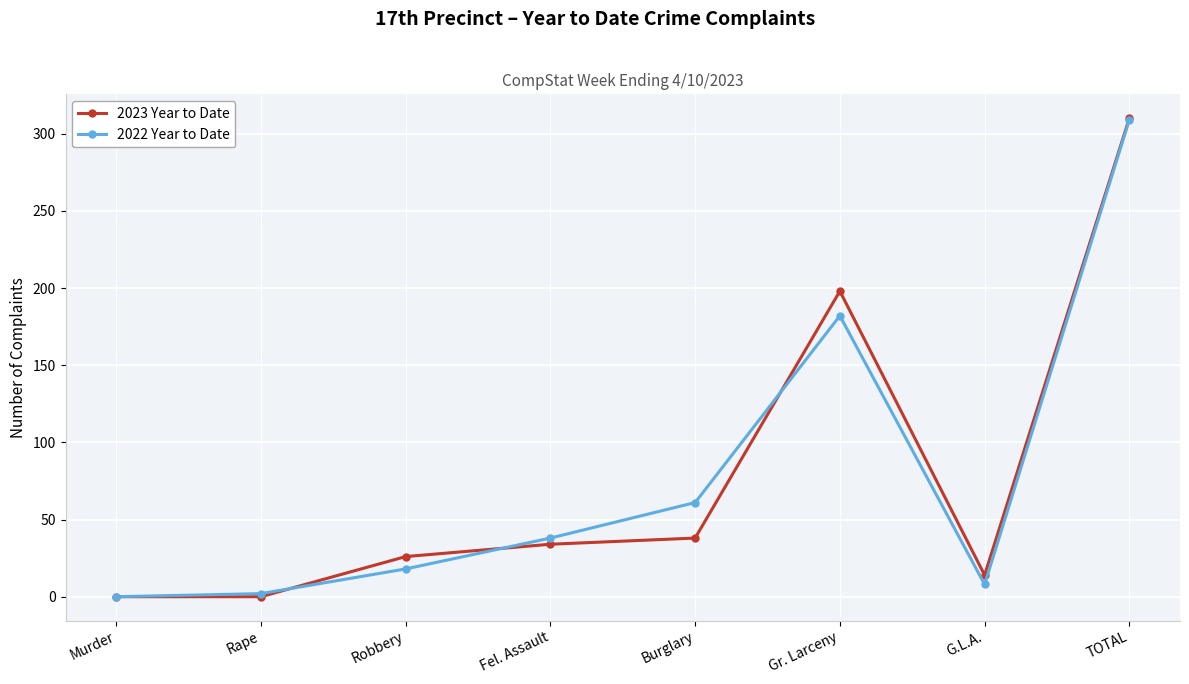

In 2022 Year to Date, how many points are higher than both neighbors (excluding endpoints)?

1